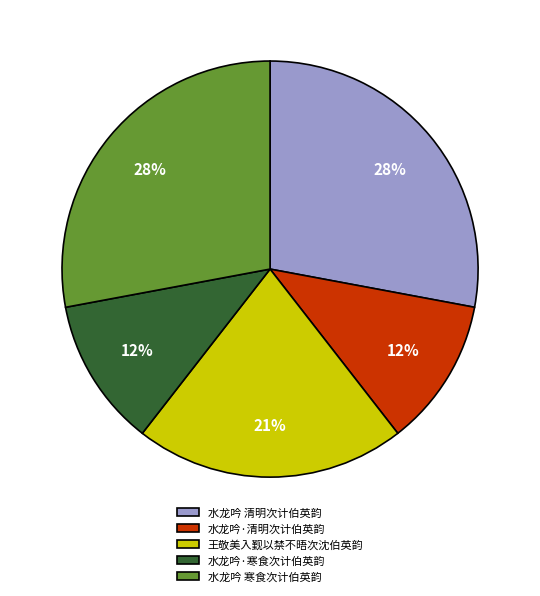

To the nearest percent, what percentage of the pie is 水龙吟·清明次计伯英韵?

12%